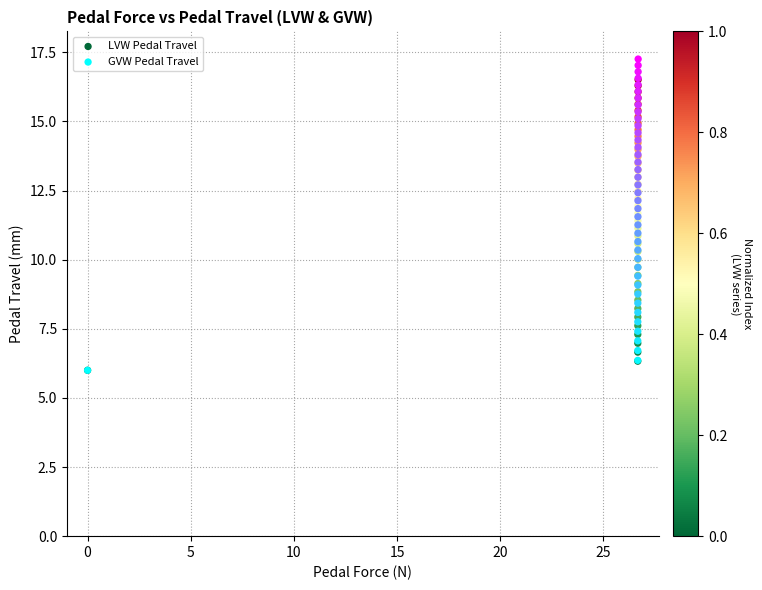

Which series contains the highest Y value?

GVW Pedal Travel